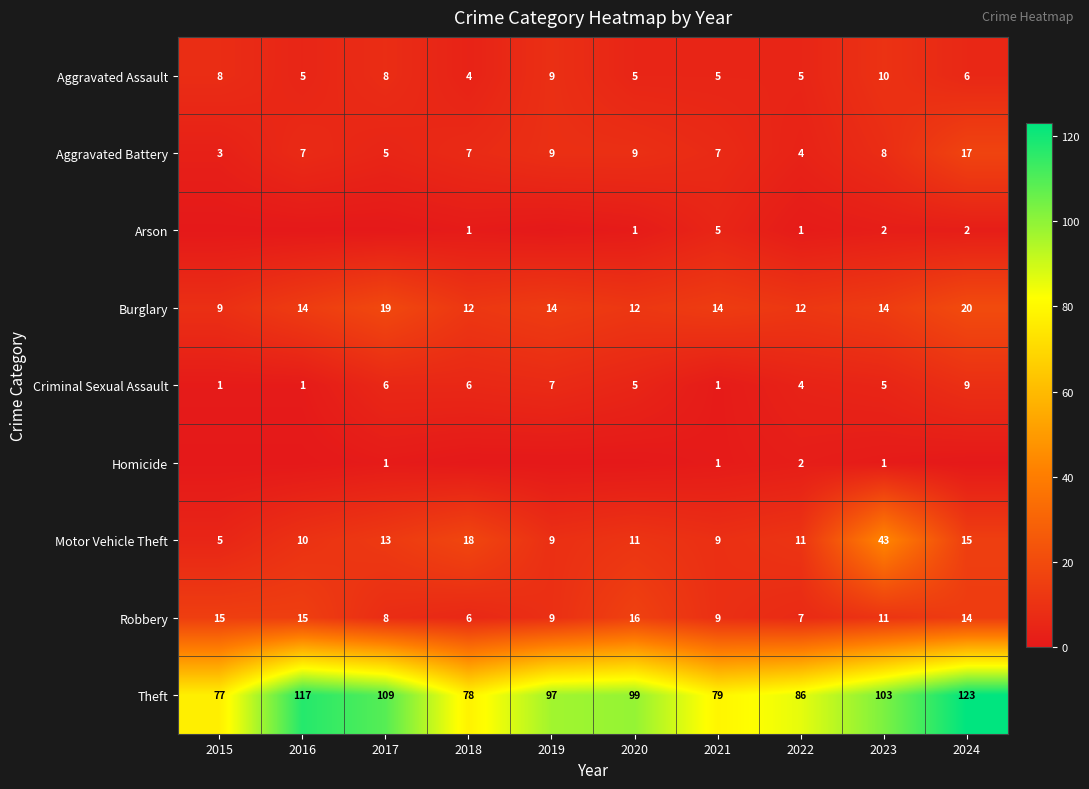

What is the spread (max minus min) of values at 2024?

123